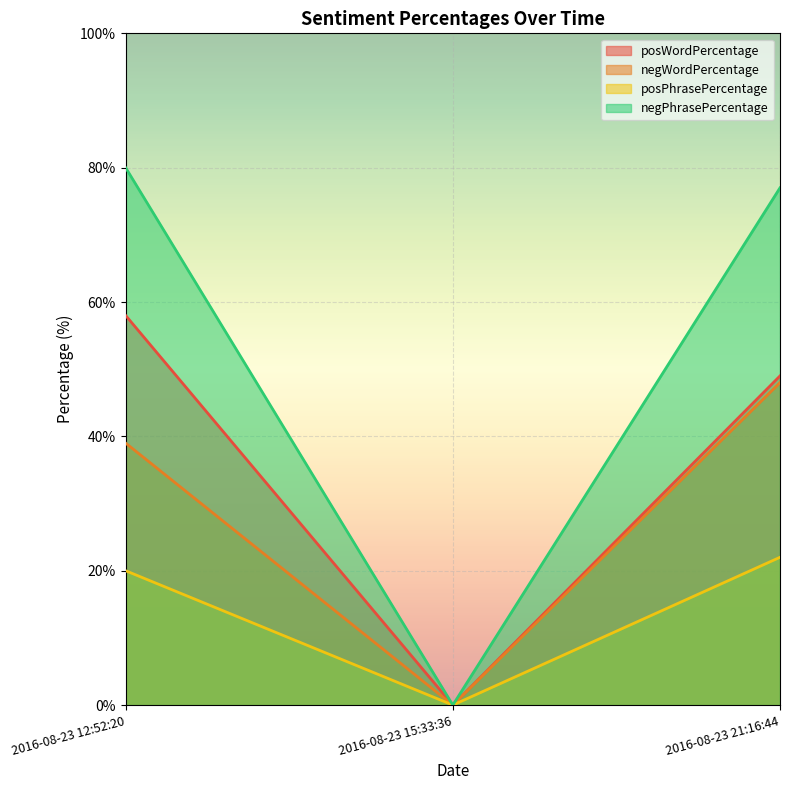

Reading left to right, list all the values displayed in this chart.

posWordPercentage: 58	0	49
negWordPercentage: 39	0	48
posPhrasePercentage: 20	0	22
negPhrasePercentage: 80	0	77